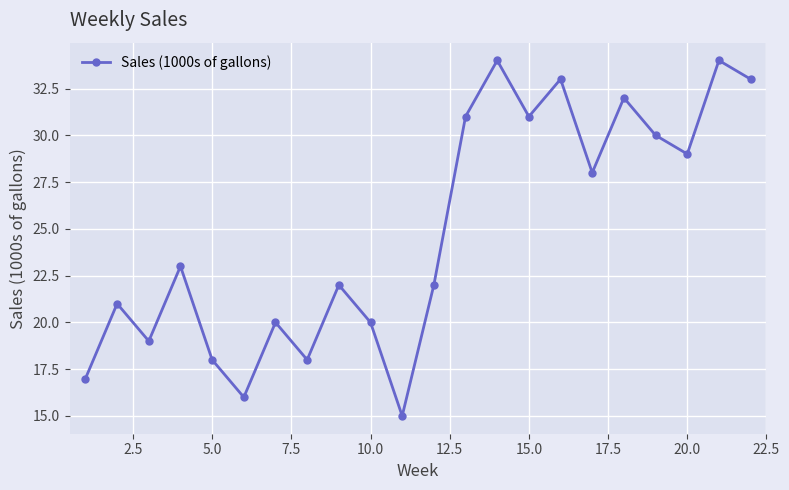

Reading left to right, extract all data points from this chart.

17	21	19	23	18	16	20	18	22	20	15	22	31	34	31	33	28	32	30	29	34	33